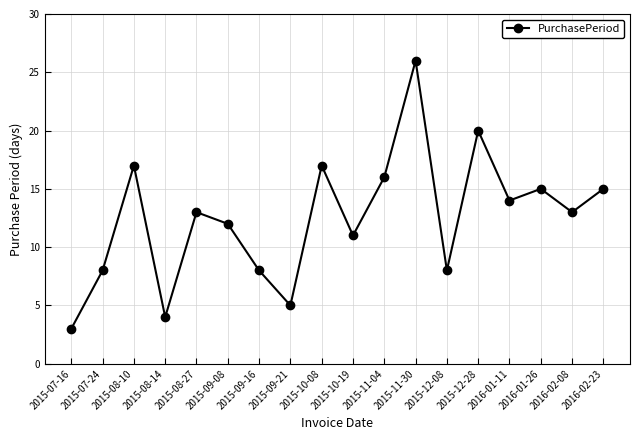

True or false: the data shows 4 at 2015-08-14.

True